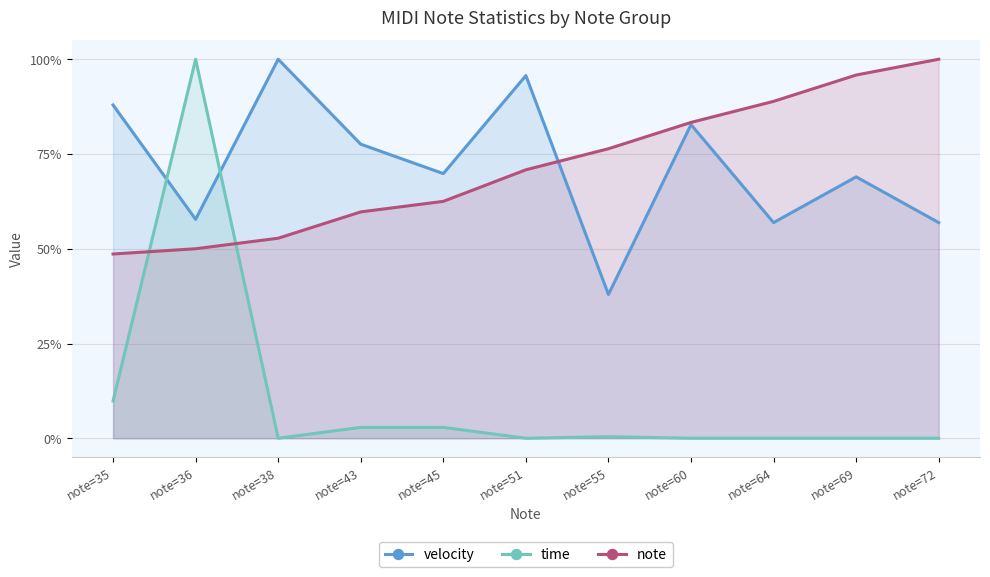

What is the difference between the second highest and second lowest values in the velocity series?

38.8